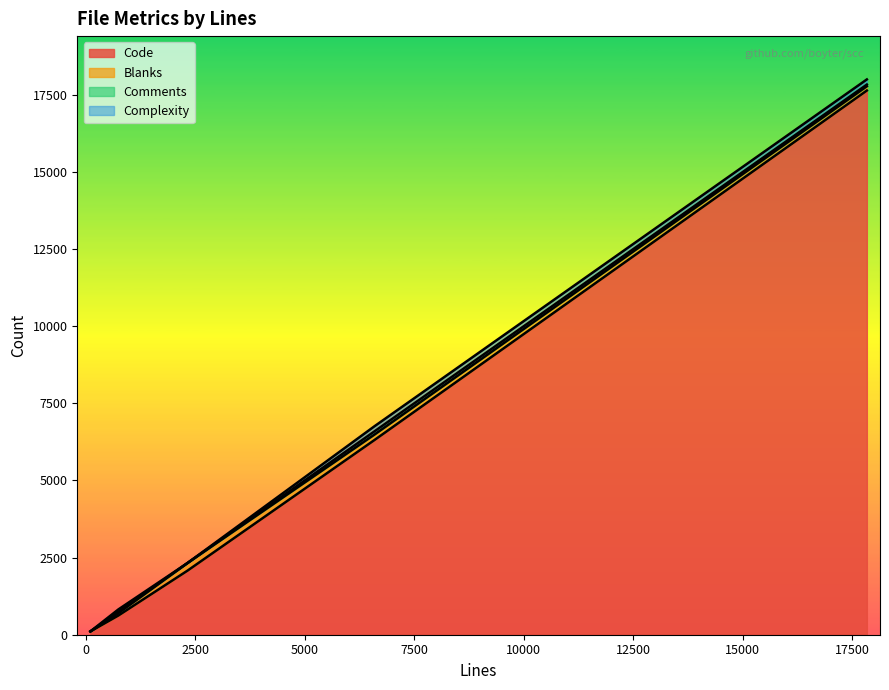

True or false: Complexity and Comments cross at least once.

False